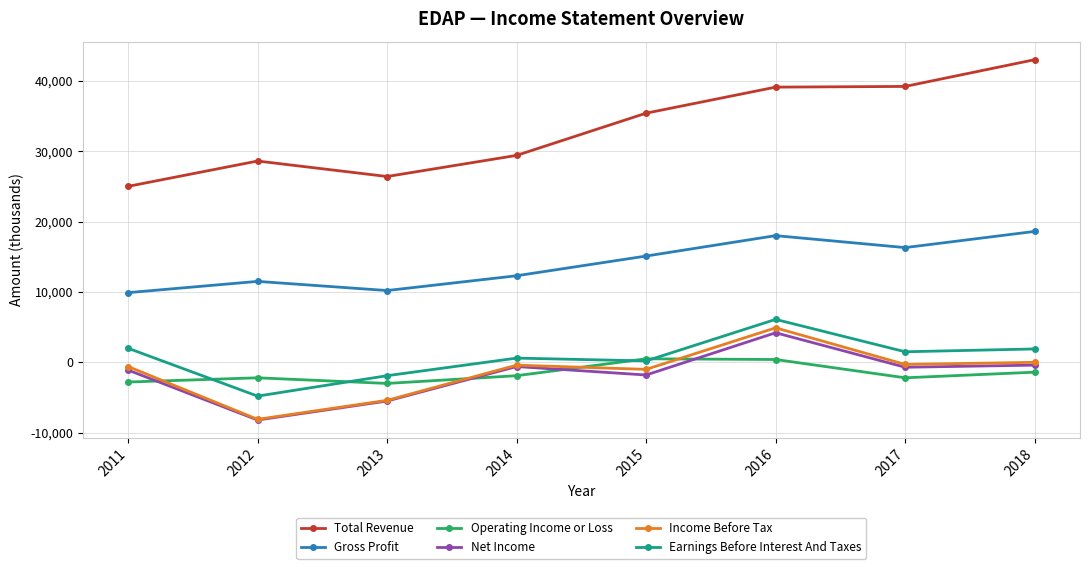

The value of Gross Profit at 2017 is 16300. True or false?

True